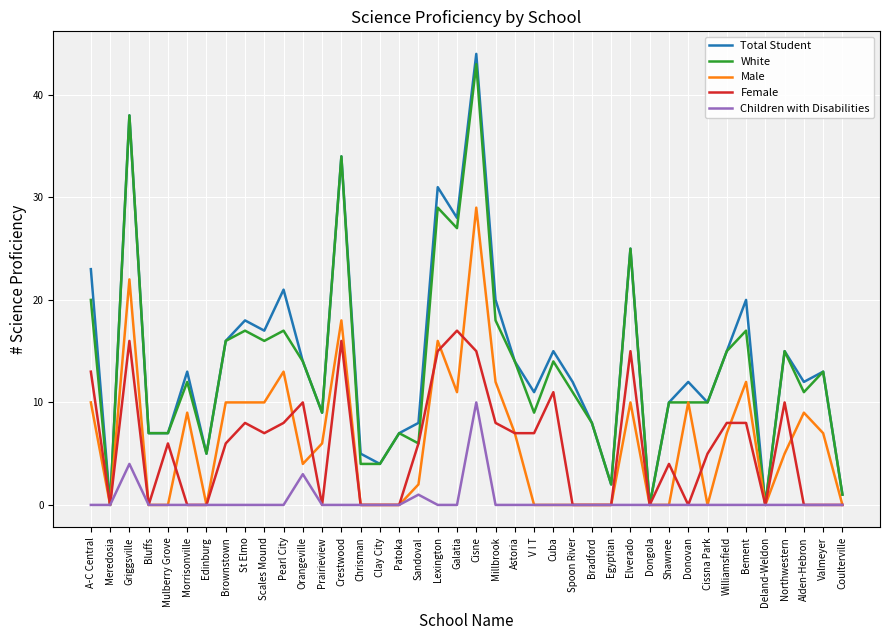

Is the value of Total Student at Galatia greater than the value of Female at Deland-Weldon?

Yes